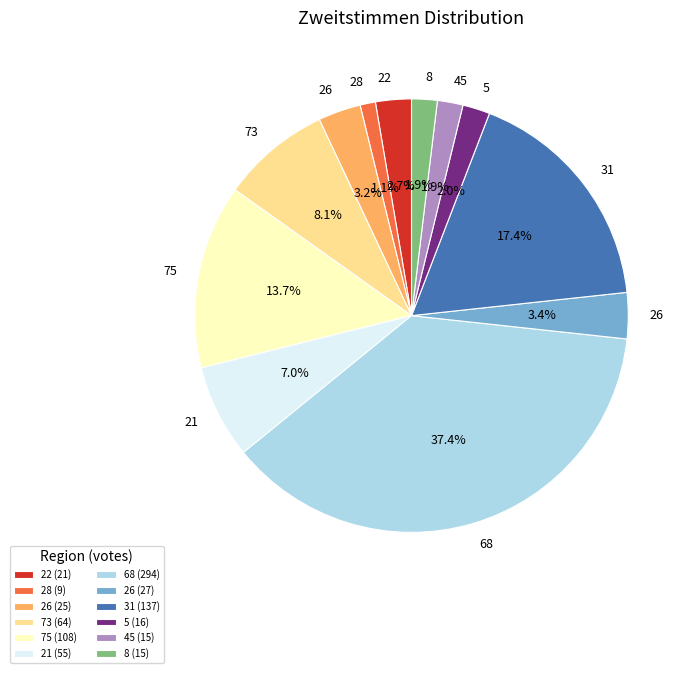

To the nearest percent, what is the difference between the largest and smallest slice percentages?

36%